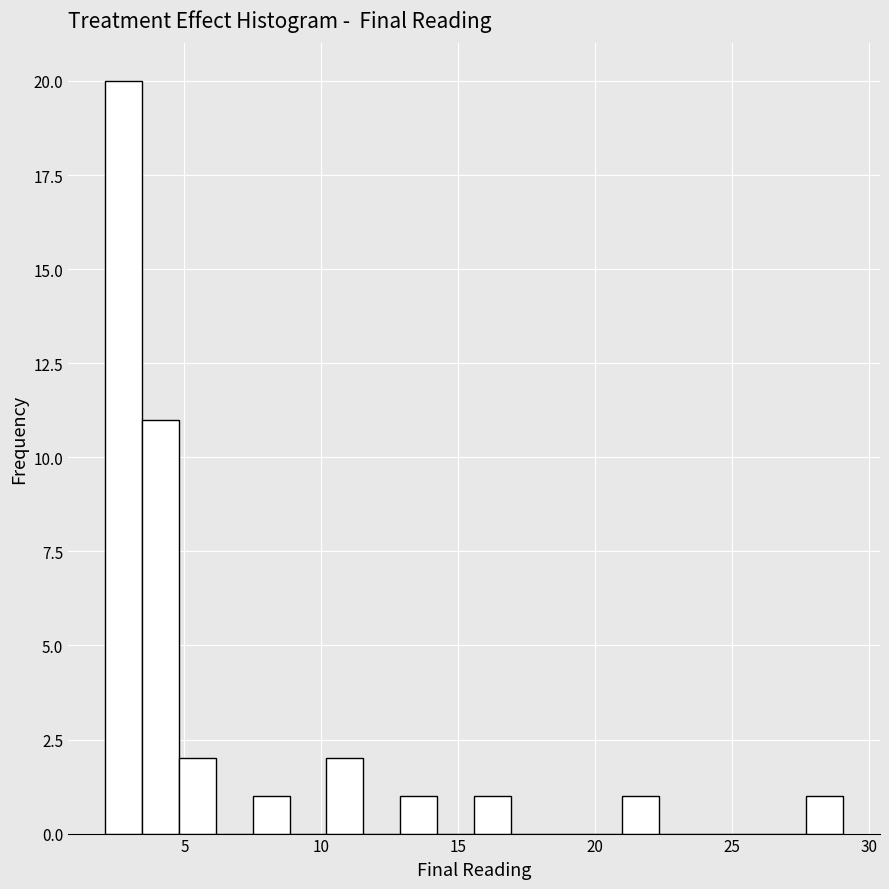

Read against the x-axis, roughly where is the centre of the tallest bar?

3.0